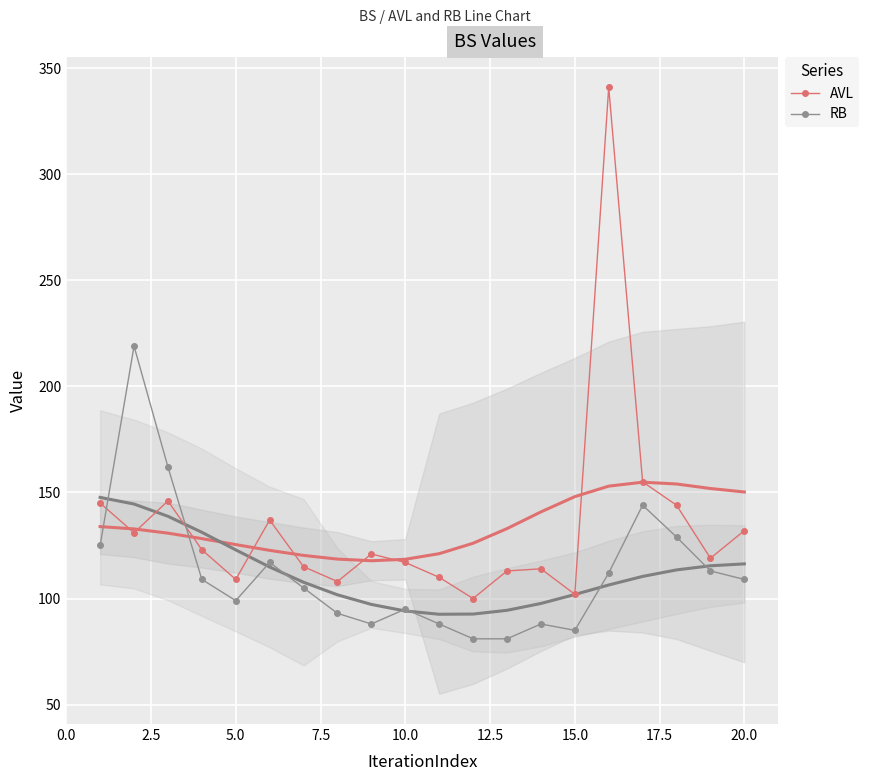

In AVL, how many points are higher than both neighbors (excluding endpoints)?

5